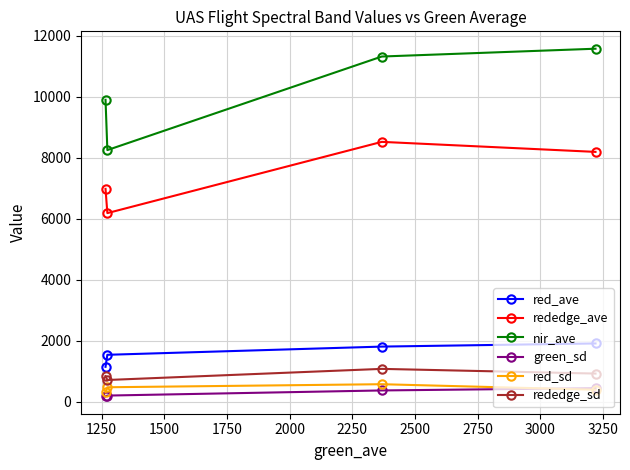

What is the maximum value for rededge_ave?

8523.1